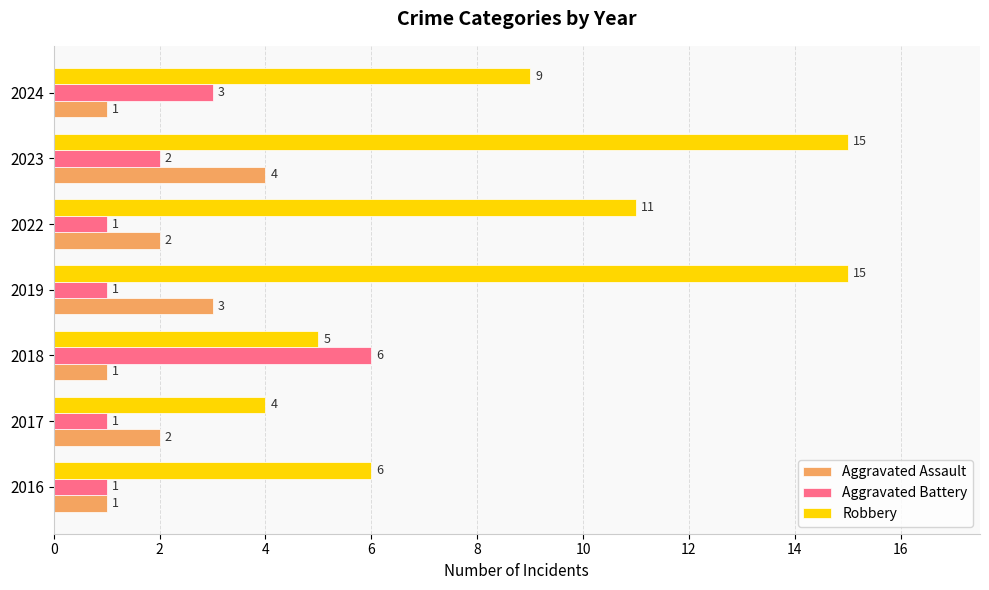

List the series in order of their peak value, highest first.

Robbery, Aggravated Battery, Aggravated Assault